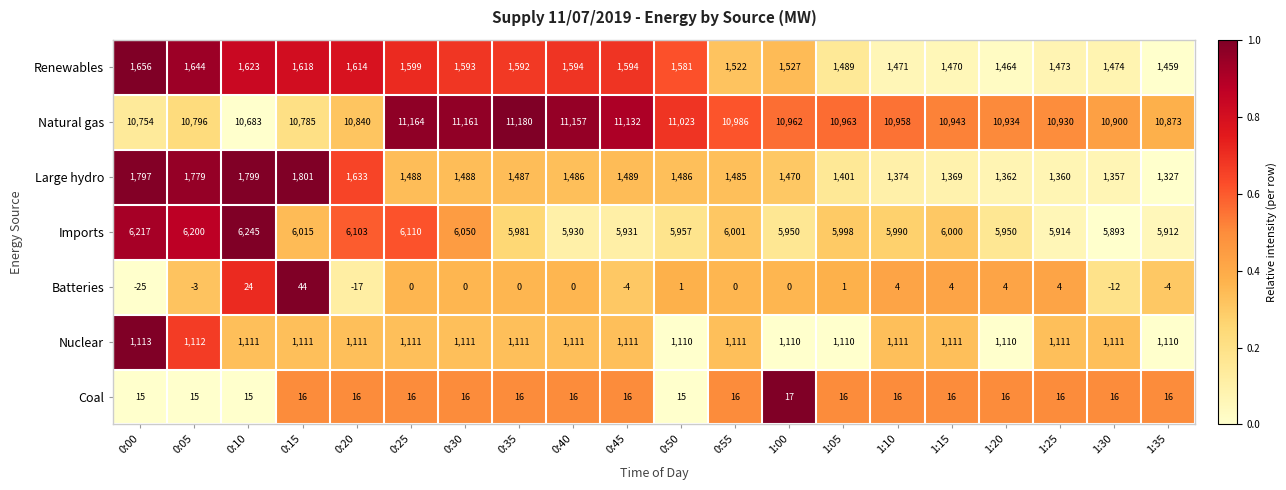

Which series has the largest total across all categories?

Natural gas